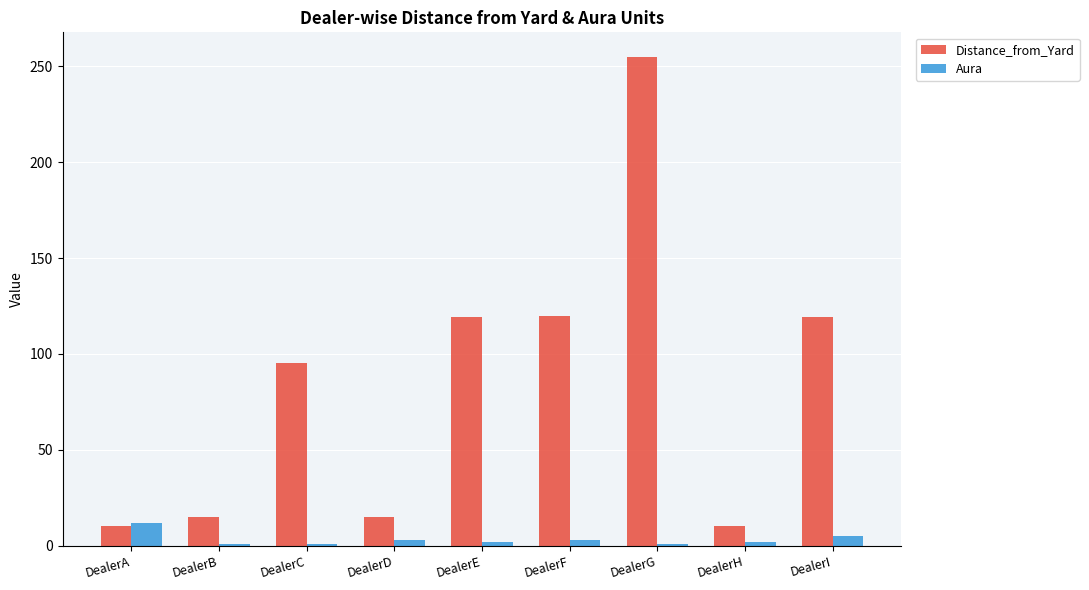

Count the number of categories in the chart.

9